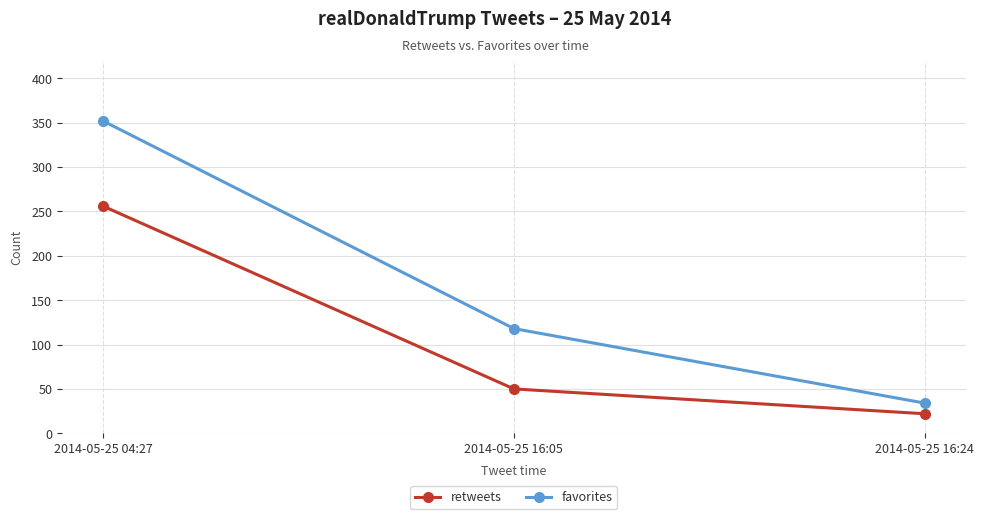

Reading left to right, what are all the values shown in this chart?

retweets: 256	50	22
favorites: 352	118	34